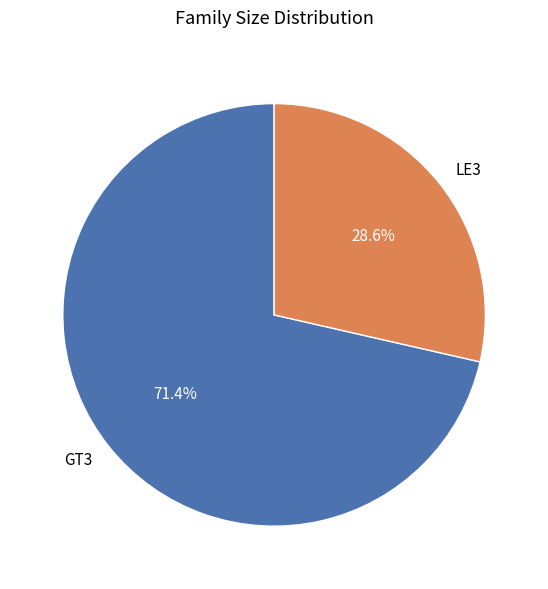

To the nearest percent, what is the difference between the largest and smallest slice percentages?

43%